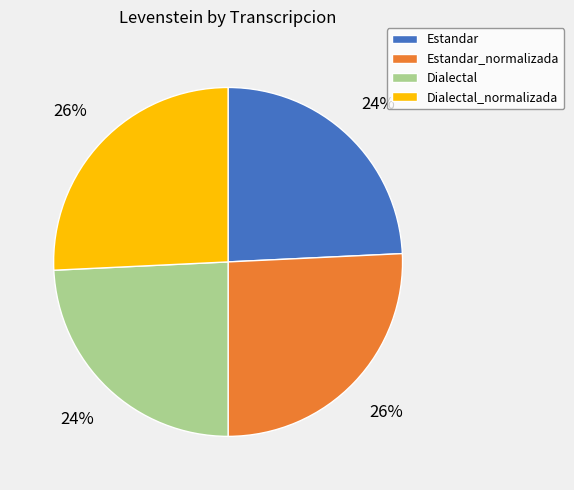

To the nearest percent, what is the combined percentage of Dialectal and Estandar?

48%